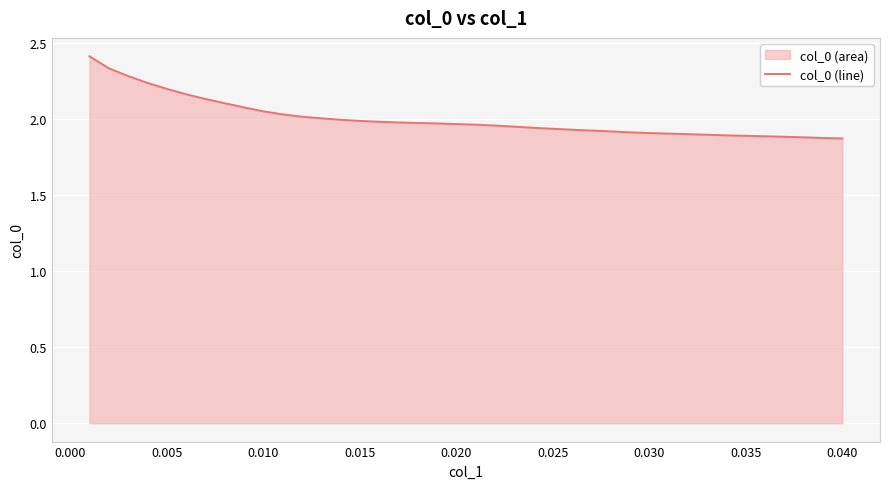

What is the difference between the second highest and minimum values?

0.5